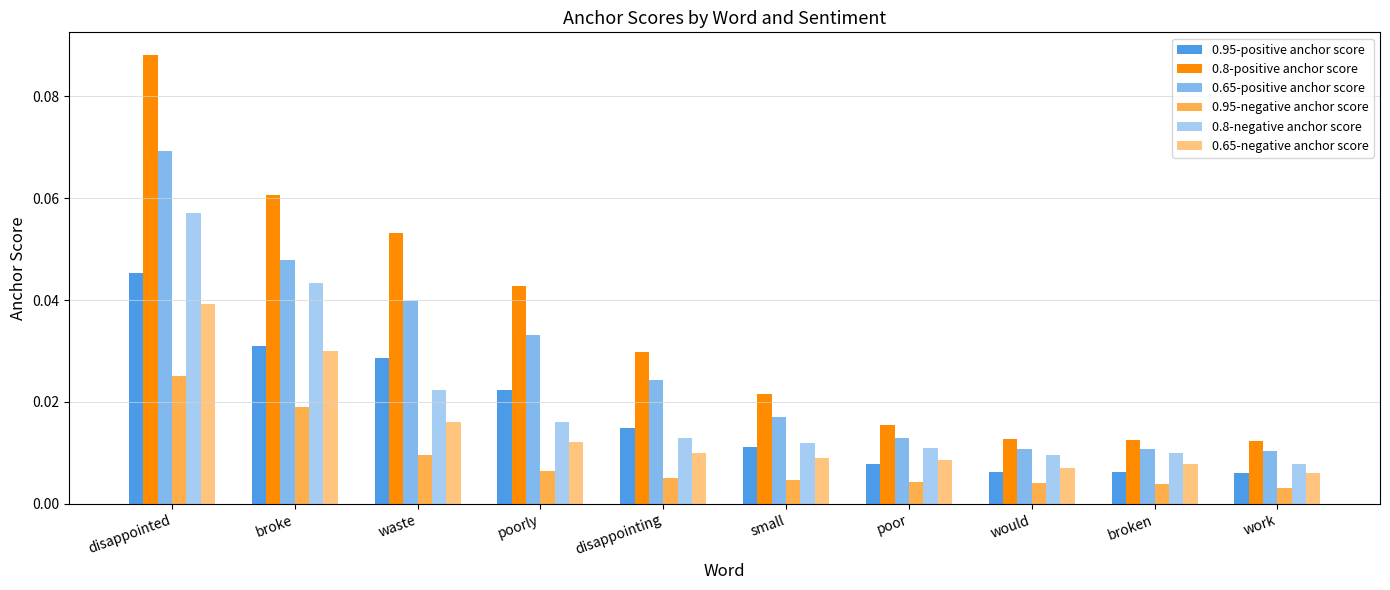

Reading left to right, extract all data points from this chart.

0.95-positive anchor score: disappointed=0.0	broke=0.0	waste=0.0	poorly=0.0	disappointing=0.0	small=0.0	poor=0.0	would=0.0	broken=0.0	work=0.0
0.8-positive anchor score: disappointed=0.1	broke=0.1	waste=0.1	poorly=0.0	disappointing=0.0	small=0.0	poor=0.0	would=0.0	broken=0.0	work=0.0
0.65-positive anchor score: disappointed=0.1	broke=0.0	waste=0.0	poorly=0.0	disappointing=0.0	small=0.0	poor=0.0	would=0.0	broken=0.0	work=0.0
0.95-negative anchor score: disappointed=0.0	broke=0.0	waste=0.0	poorly=0.0	disappointing=0.0	small=0.0	poor=0.0	would=0.0	broken=0.0	work=0.0
0.8-negative anchor score: disappointed=0.1	broke=0.0	waste=0.0	poorly=0.0	disappointing=0.0	small=0.0	poor=0.0	would=0.0	broken=0.0	work=0.0
0.65-negative anchor score: disappointed=0.0	broke=0.0	waste=0.0	poorly=0.0	disappointing=0.0	small=0.0	poor=0.0	would=0.0	broken=0.0	work=0.0